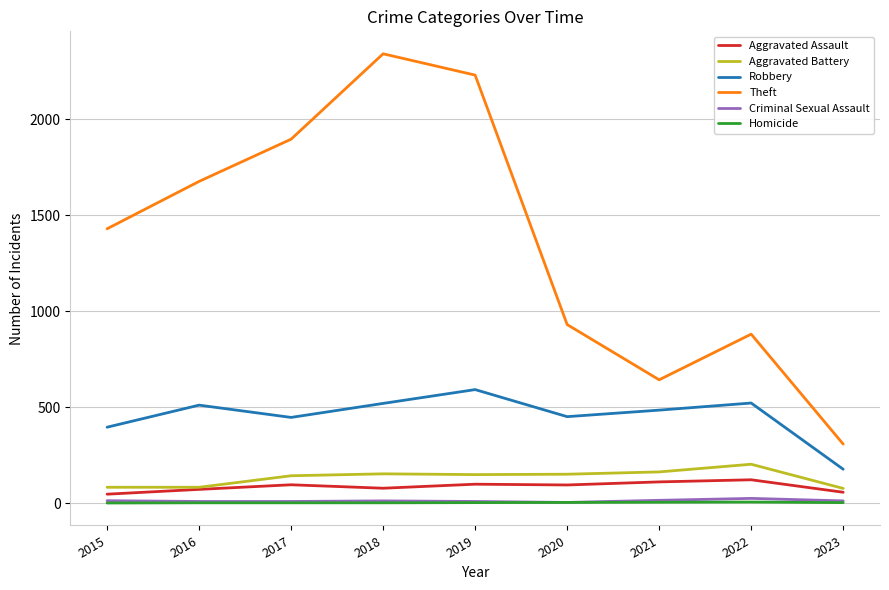

True or false: Theft and Aggravated Assault cross at least once.

False